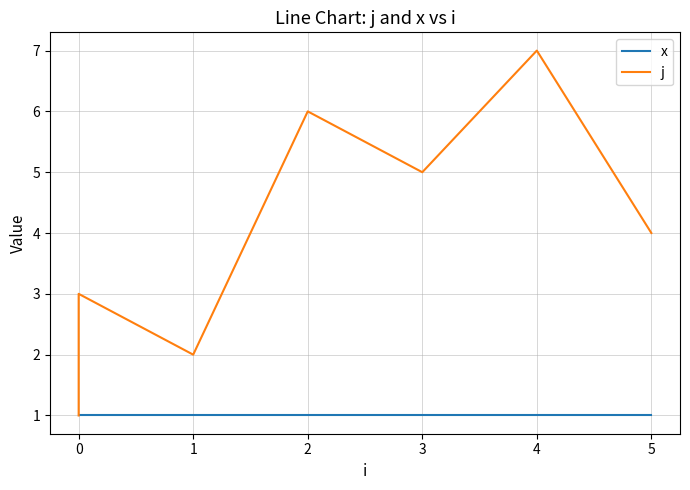

At which category is the sum across all series the highest?

4